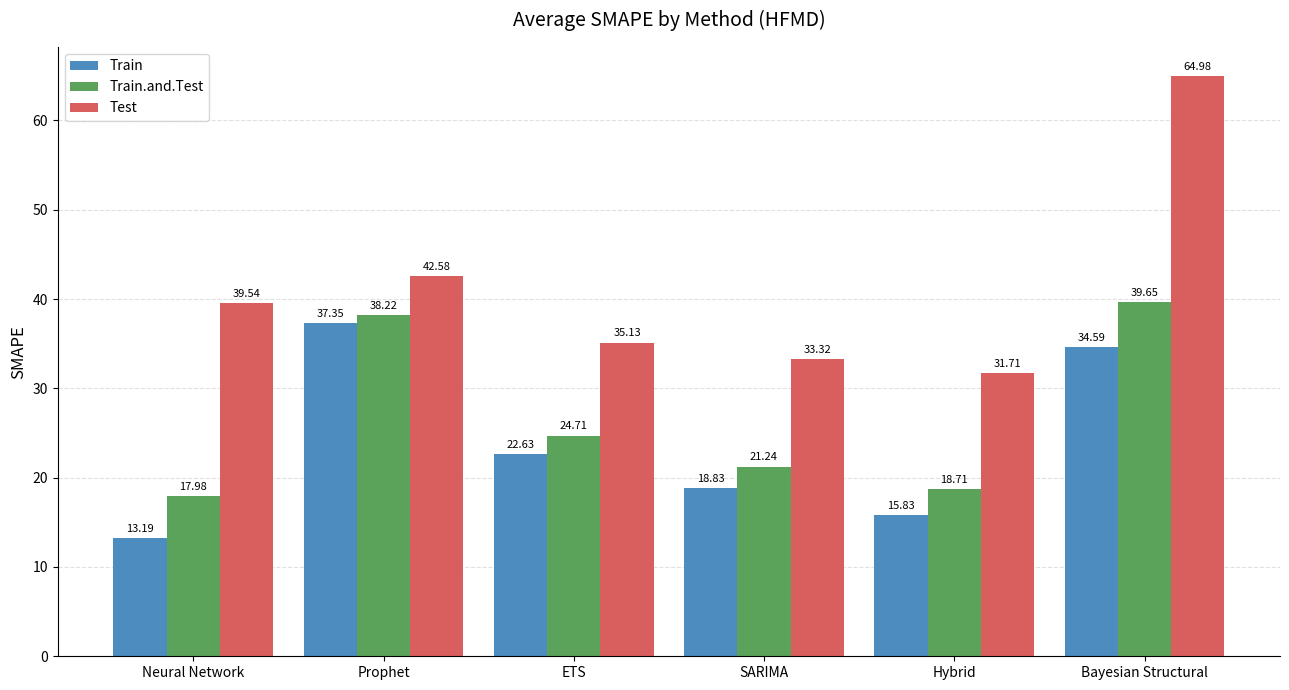

Rank the series by their average value, from highest to lowest.

Test, Train.and.Test, Train